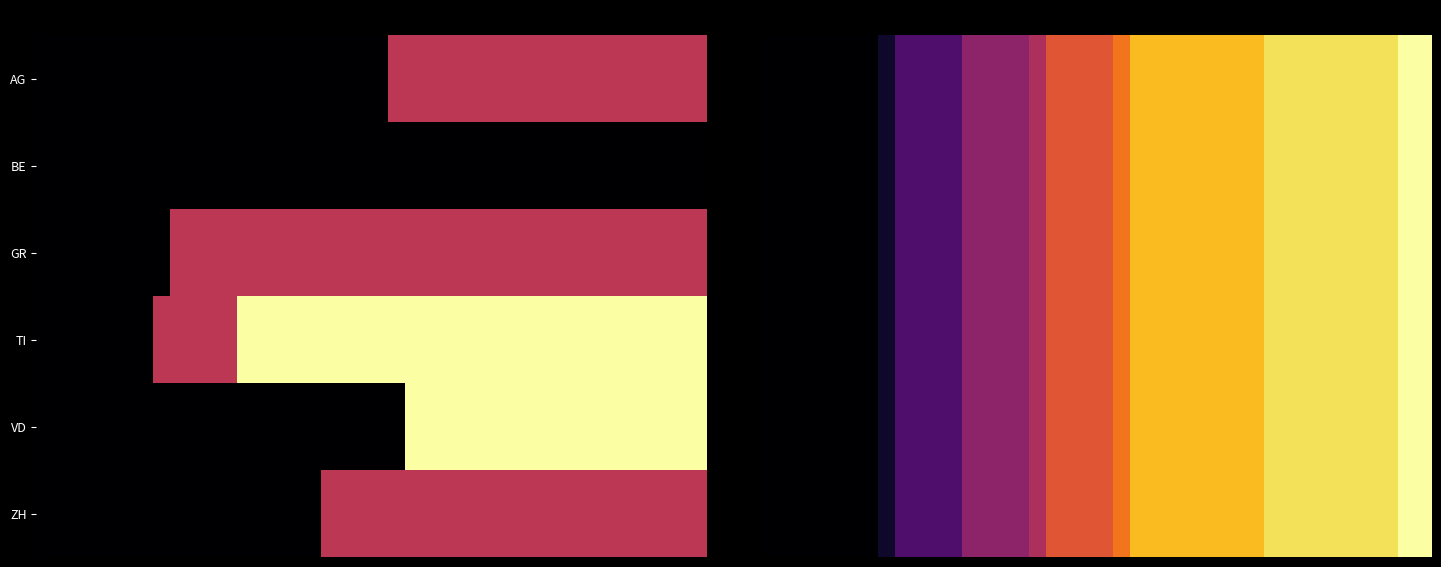

Between 18 and 20, which is larger?

18